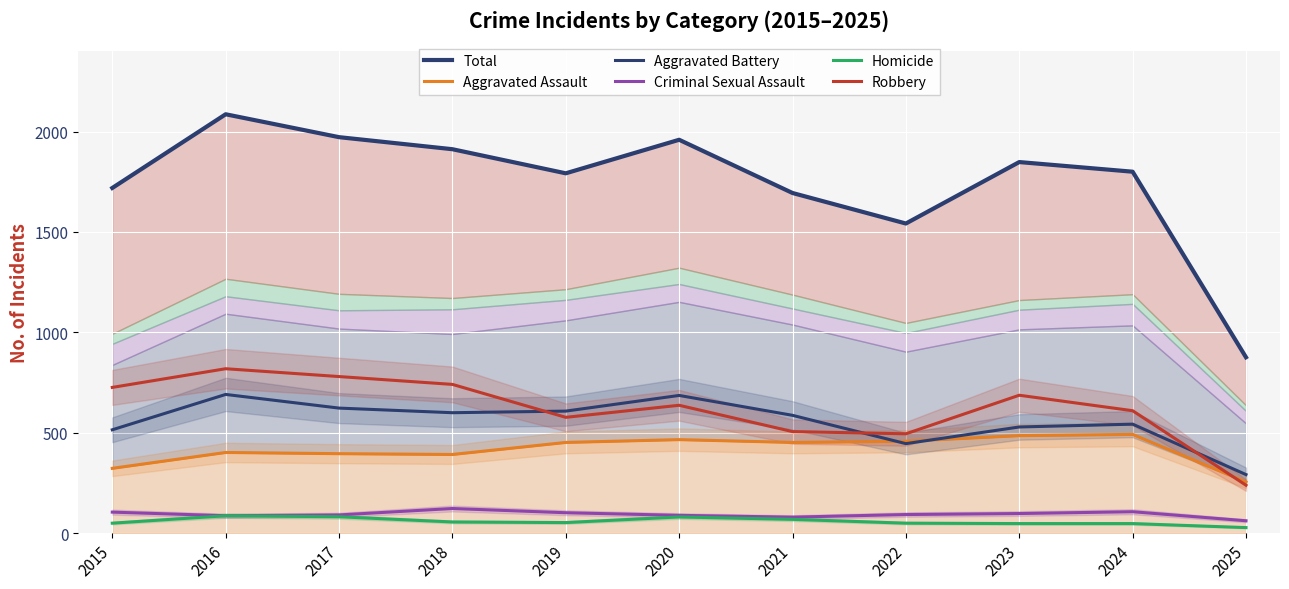

What value does the Homicide series have at 2017, to the nearest 5?

80